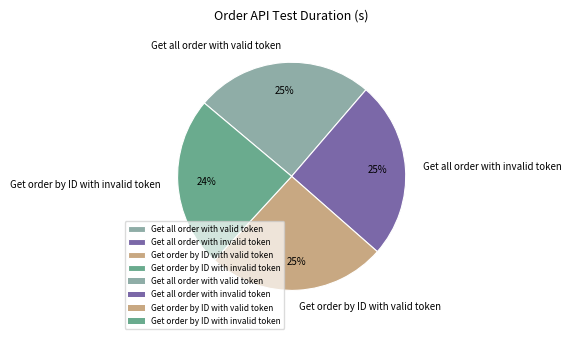

Between Get all order with invalid token and Get order by ID with invalid token, which is larger?

Get all order with invalid token